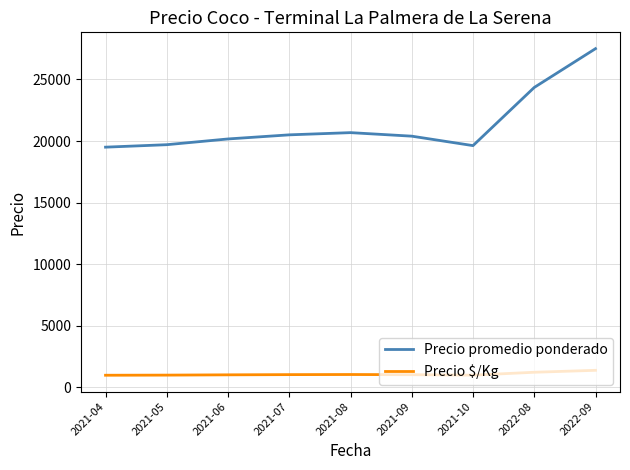

Which series changed the most between 2022-08 and 2022-09?

Precio promedio ponderado